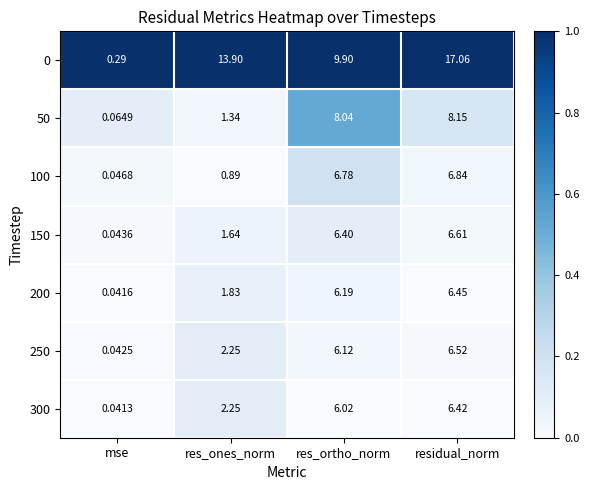

At which label does 0 reach its peak?

residual_norm